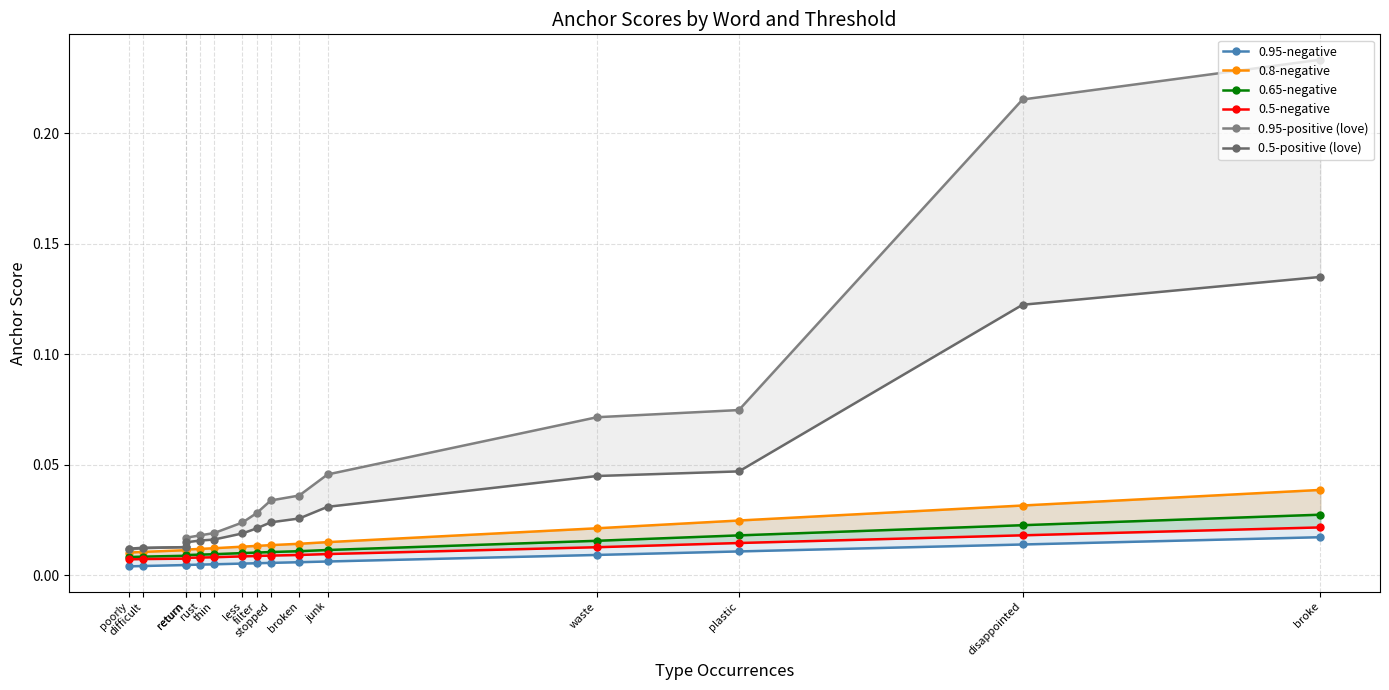

What is the label of the 8th point from the right?

filter